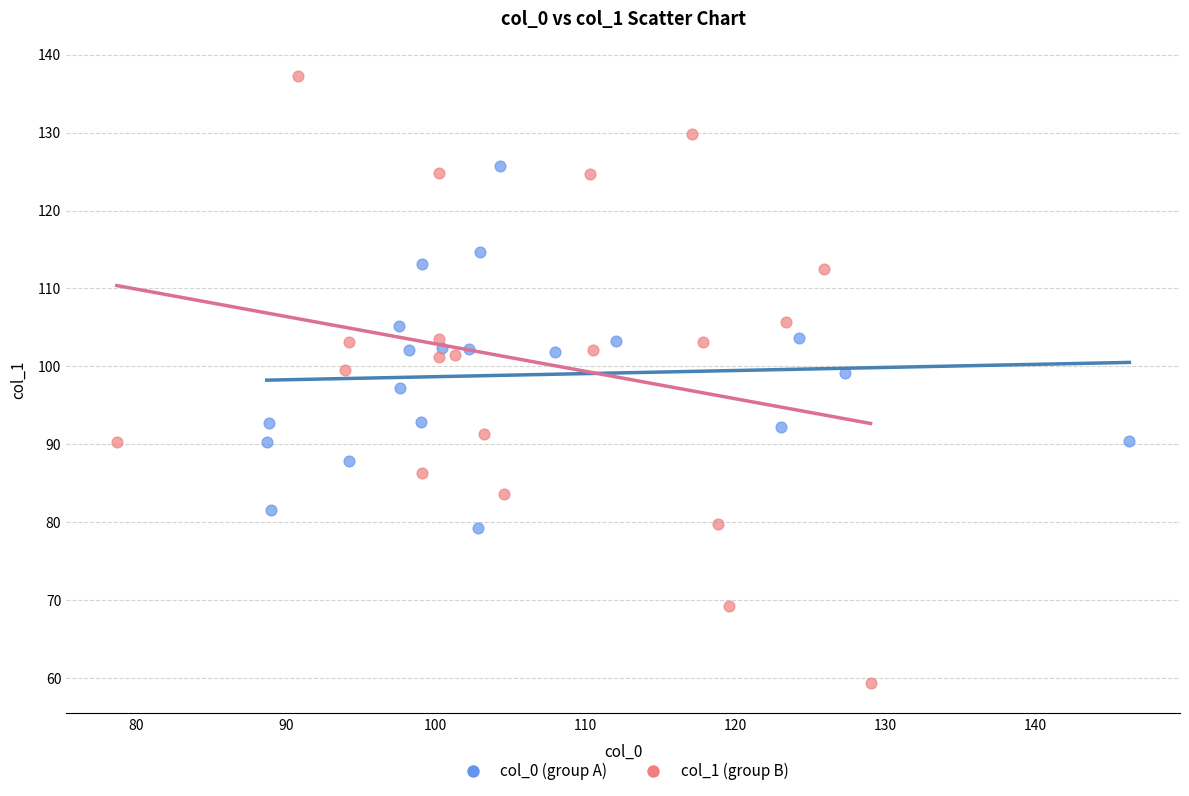

What are all the series names shown in the legend?

col_0 (group A), col_1 (group B)